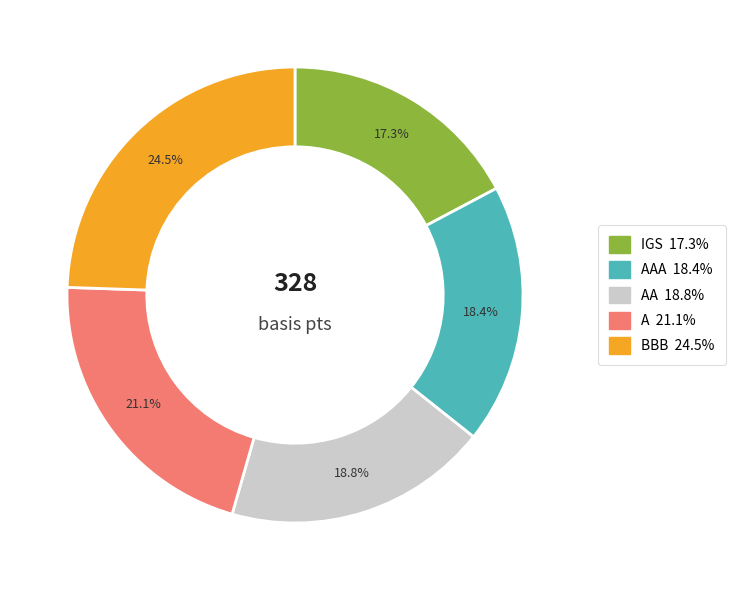

How many segments does this pie chart have?

5